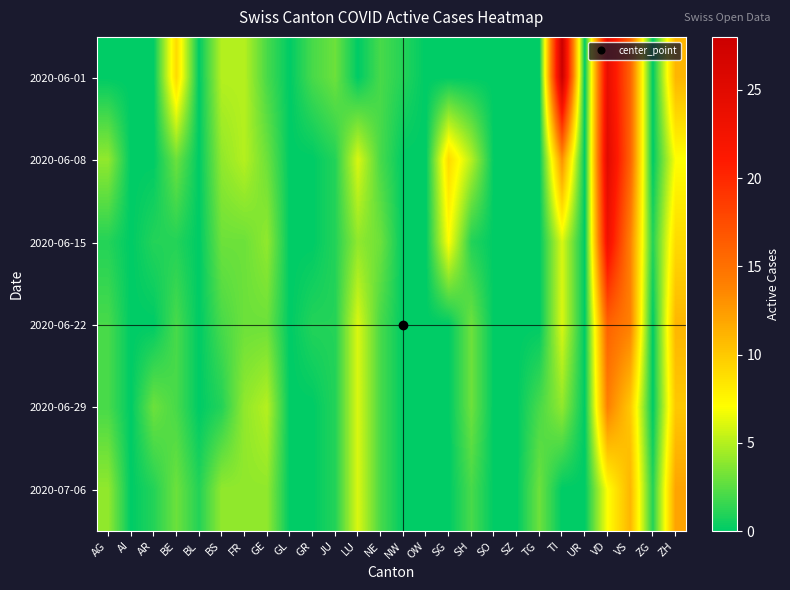

Reading left to right, transcribe all the data shown in this chart.

2020-06-01: AG=0	AI=0	AR=0	BE=9	BL=0	BS=5	FR=5	GE=2	GL=0	GR=2	JU=3	LU=0	NE=2	NW=1	OW=0	SG=0	SH=0	SO=0	SZ=0	TG=0	TI=28	UR=0	VD=24	VS=16	ZG=0	ZH=11
2020-06-08: AG=4	AI=0	AR=0	BE=3	BL=0	BS=4	FR=5	GE=3	GL=0	GR=0	JU=1	LU=6	NE=2	NW=0	OW=0	SG=9	SH=5	SO=0	SZ=0	TG=0	TI=13	UR=0	VD=25	VS=16	ZG=0	ZH=7
2020-06-15: AG=1	AI=0	AR=1	BE=1	BL=0	BS=3	FR=3	GE=4	GL=0	GR=0	JU=1	LU=4	NE=3	NW=0	OW=0	SG=7	SH=1	SO=0	SZ=0	TG=0	TI=6	UR=0	VD=23	VS=14	ZG=1	ZH=9
2020-06-22: AG=2	AI=0	AR=0	BE=2	BL=0	BS=2	FR=3	GE=3	GL=0	GR=1	JU=1	LU=6	NE=2	NW=0	OW=0	SG=0	SH=3	SO=0	SZ=0	TG=0	TI=6	UR=0	VD=16	VS=14	ZG=0	ZH=11
2020-06-29: AG=2	AI=0	AR=3	BE=2	BL=0	BS=1	FR=4	GE=5	GL=0	GR=0	JU=1	LU=6	NE=2	NW=0	OW=0	SG=0	SH=3	SO=0	SZ=0	TG=2	TI=4	UR=0	VD=14	VS=10	ZG=0	ZH=10
2020-07-06: AG=4	AI=0	AR=1	BE=3	BL=1	BS=4	FR=4	GE=4	GL=0	GR=0	JU=1	LU=6	NE=2	NW=0	OW=0	SG=0	SH=2	SO=0	SZ=0	TG=3	TI=0	UR=0	VD=7	VS=11	ZG=1	ZH=12